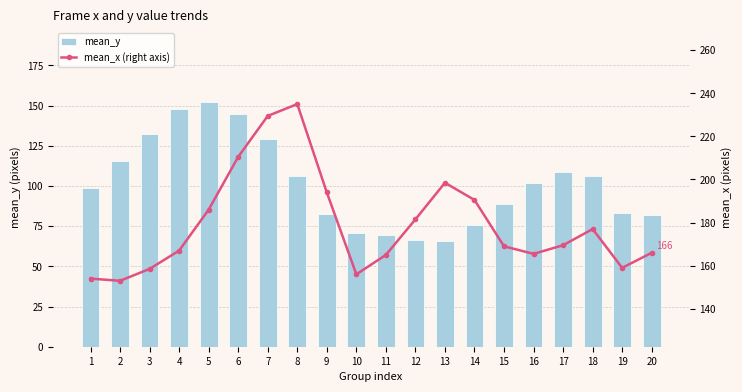

What is the lowest value of the mean_x series?

153.0